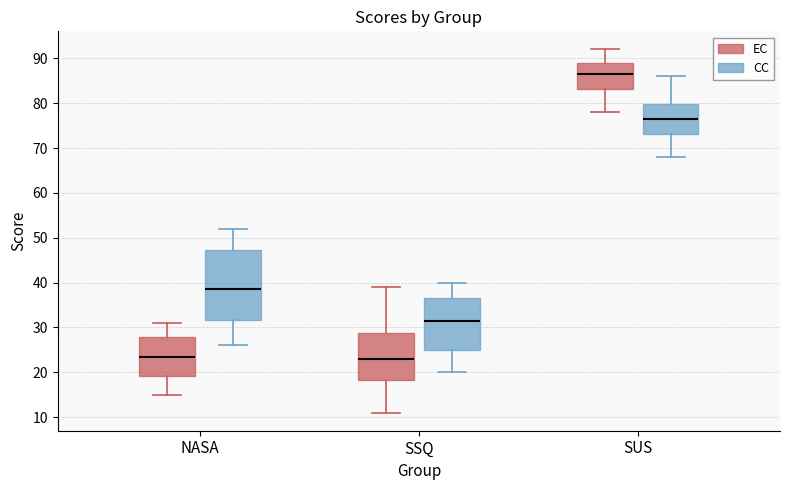

Comparing the boxes themselves (not the whiskers), which one is the tallest?

NASA (CC)